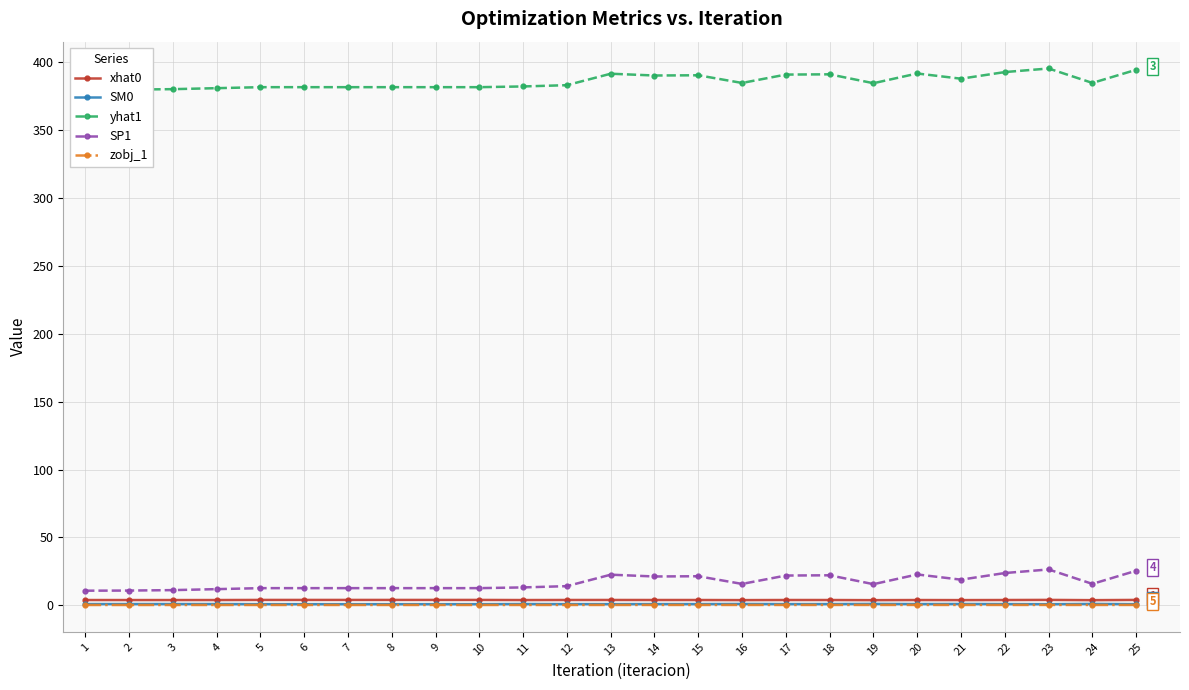

At which category does SP1 reach its first local peak?

8